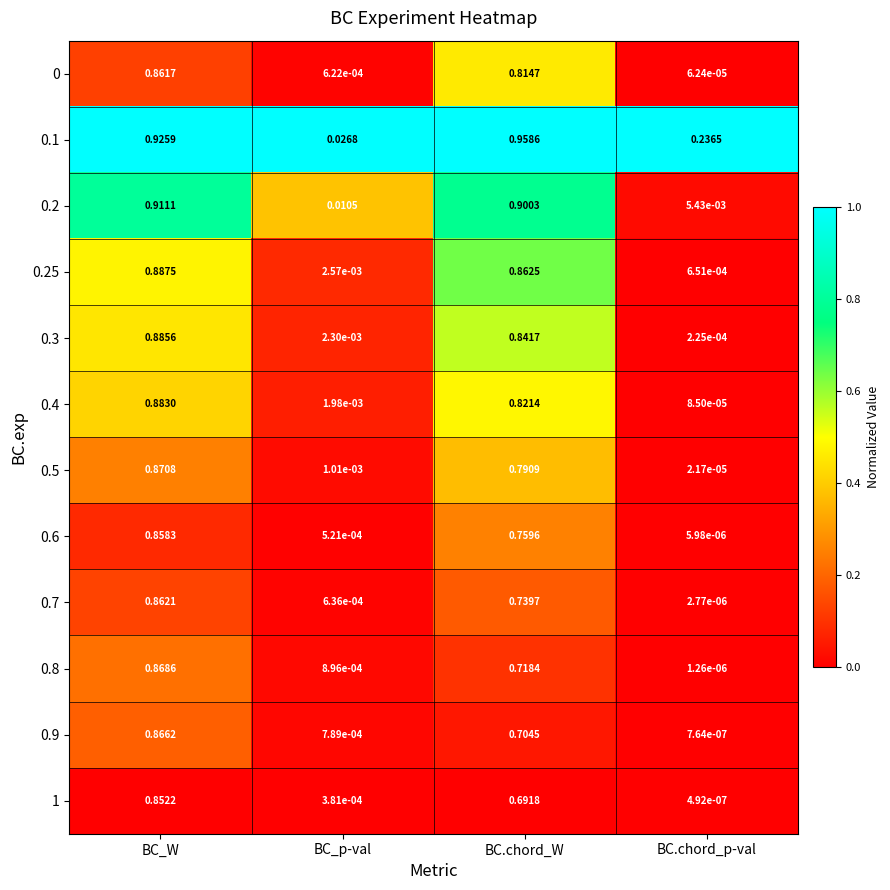

At how many categories does at least one series exceed 0?

4